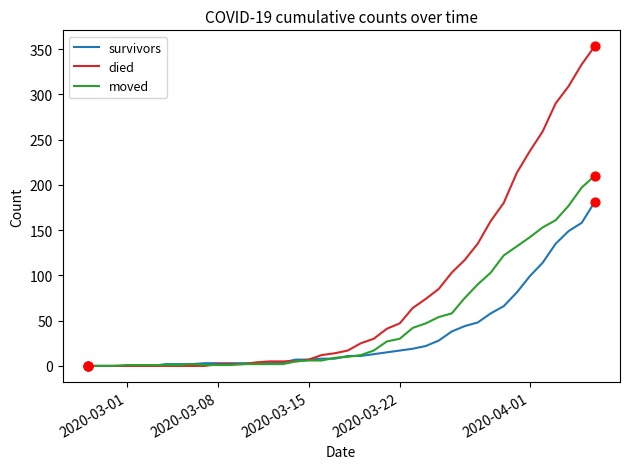

Which series has the largest total across all categories?

died